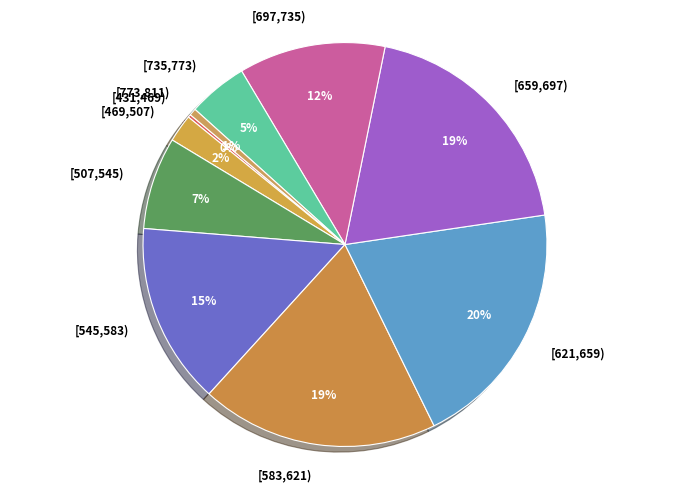

Between [697,735) and [507,545), which is larger?

[697,735)